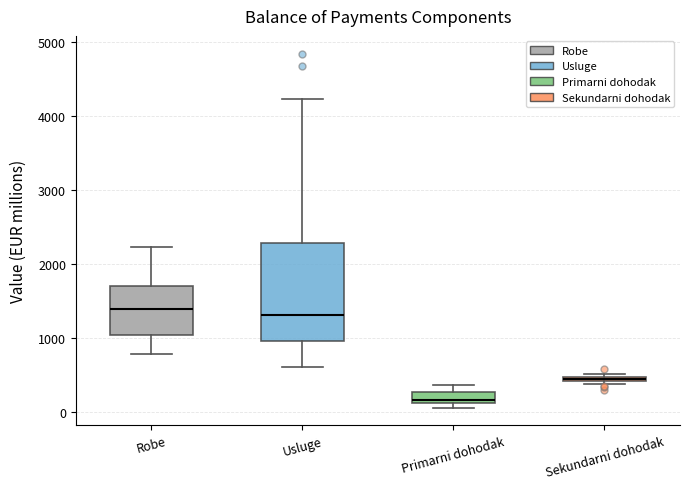

Comparing the boxes themselves (not the whiskers), which one is the tallest?

Usluge